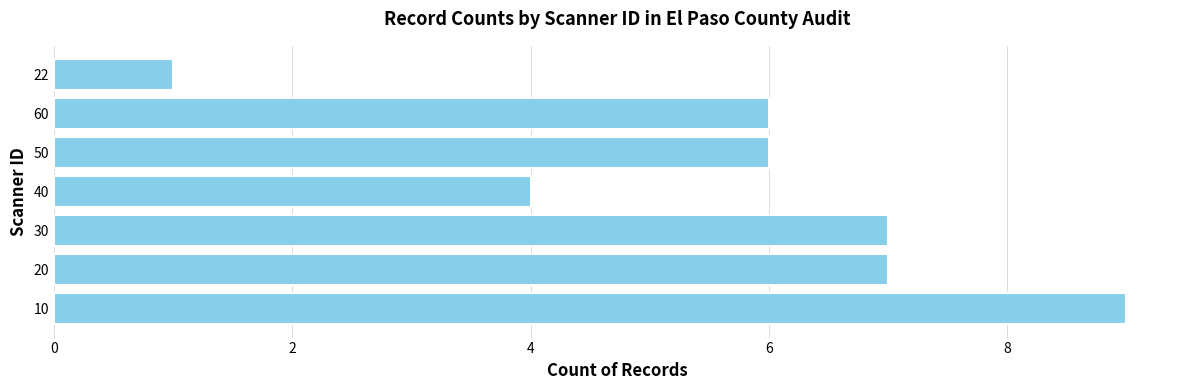

The value at 50 is 9. True or false?

False